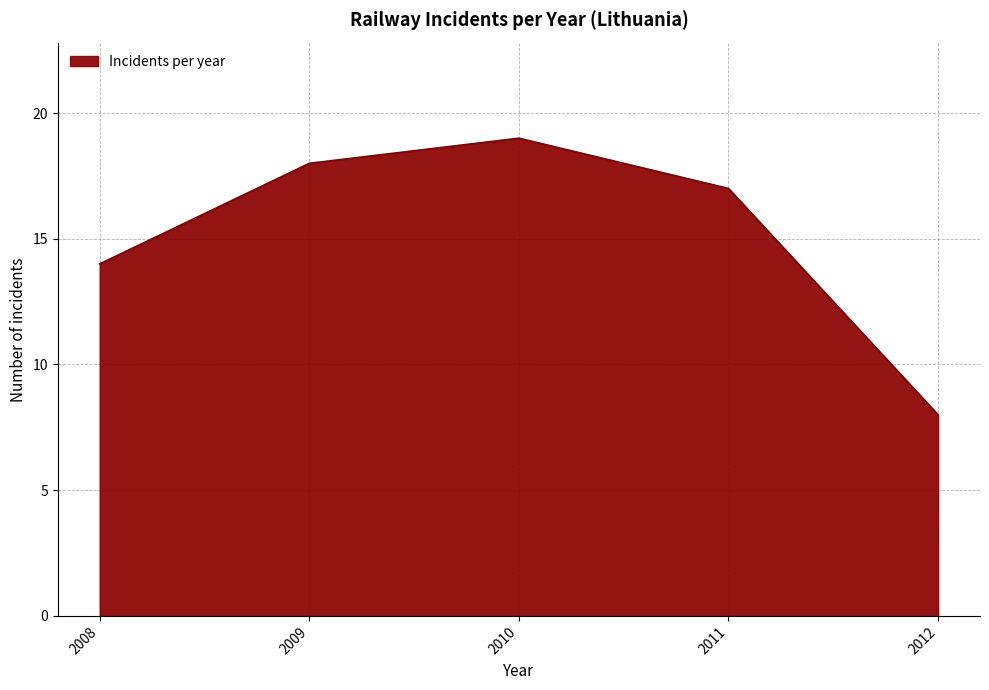

Rank the categories by value from lowest to highest.

2012, 2008, 2011, 2009, 2010